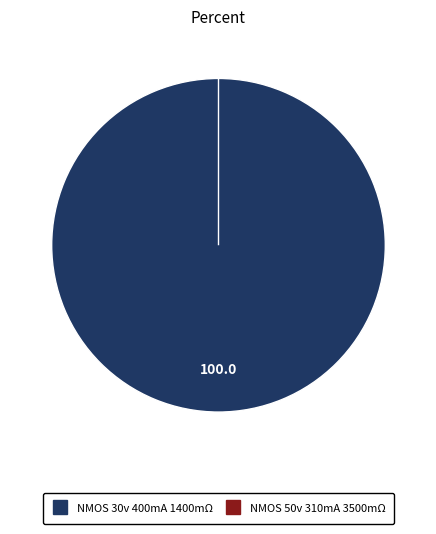

Count the number of slices in the pie.

2